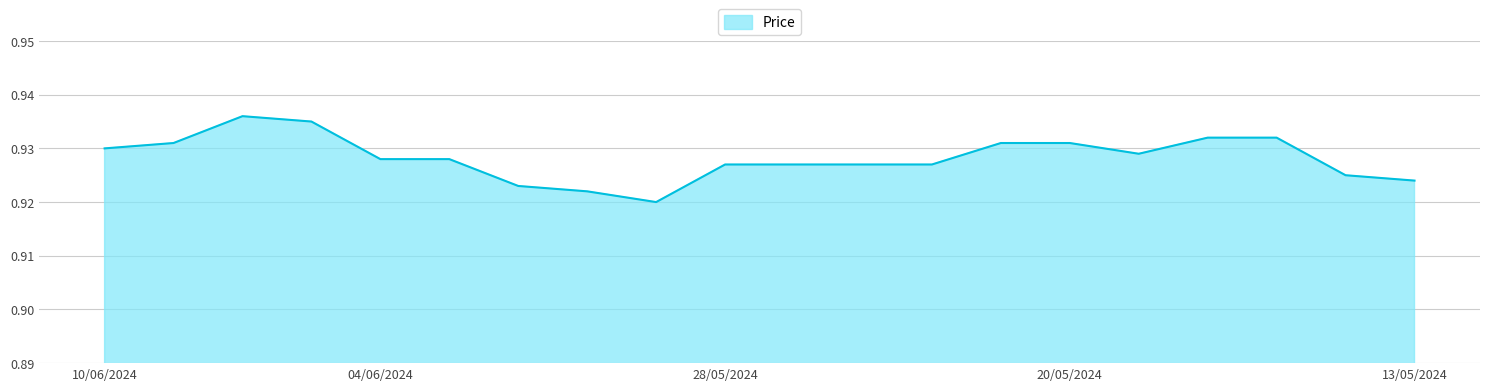

Does the chart display data point markers on the line(s)?

No